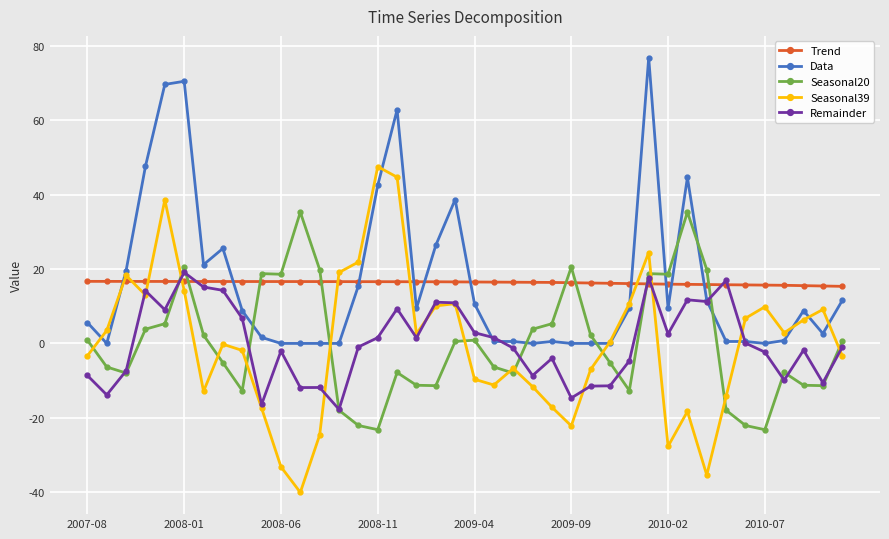

What is the minimum value shown in the chart?

-40.0